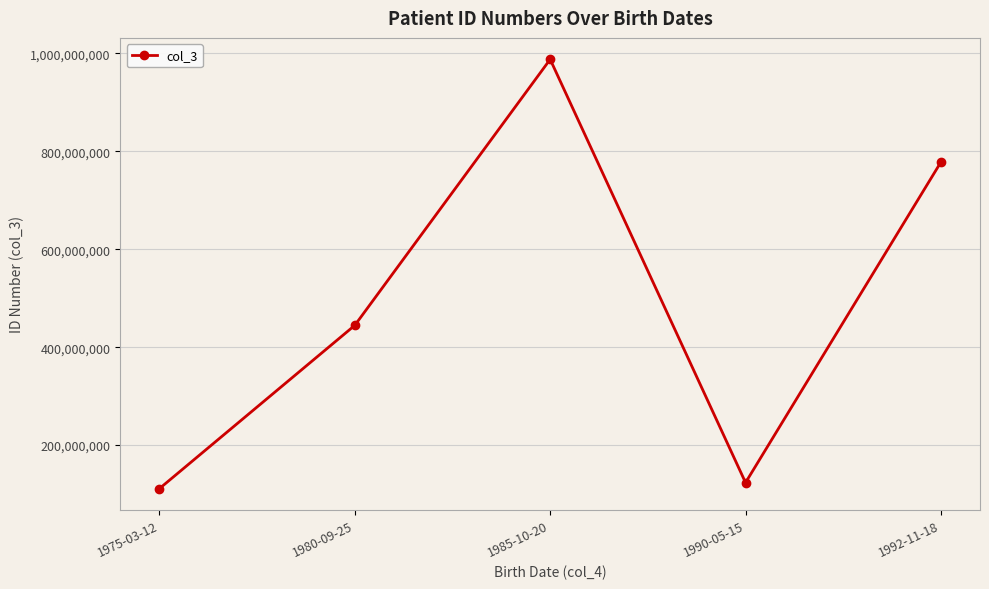

What is the minimum value shown in the chart?

111222333